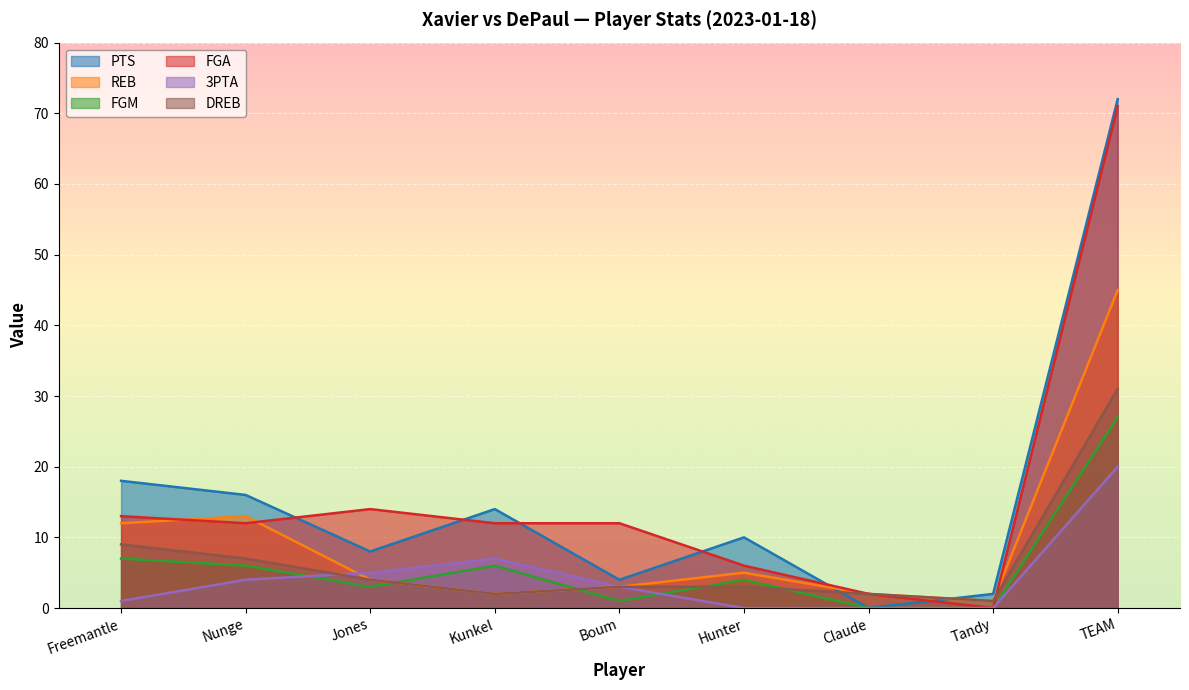

At which category does PTS reach its first local valley?

Jones